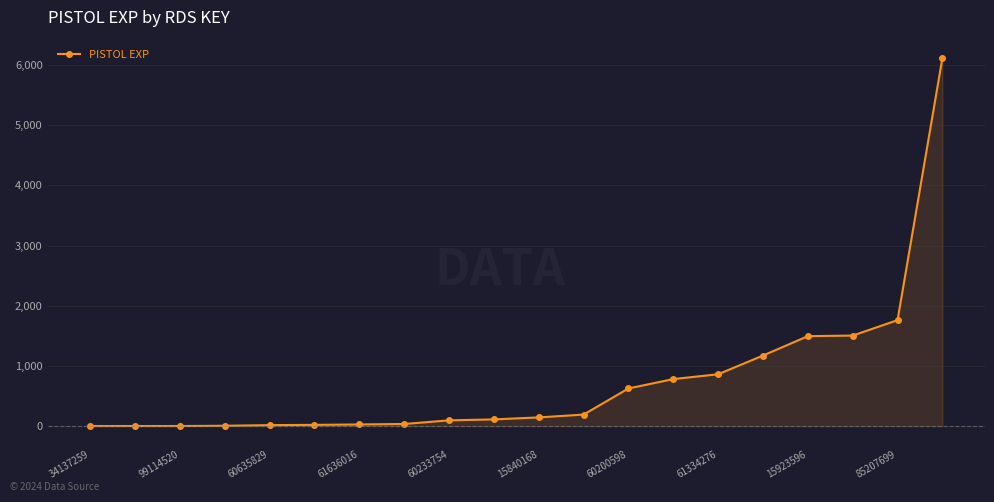

How many values are below 144?

10